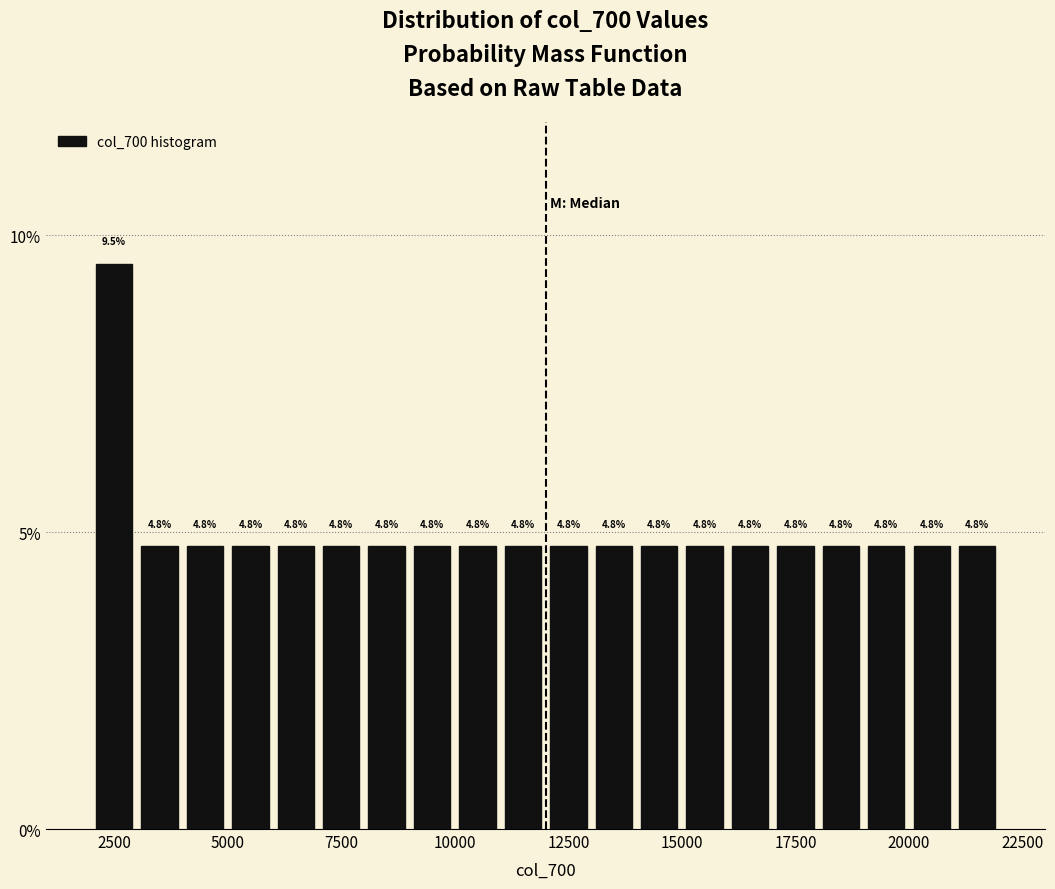

Around what value on the x-axis is the tallest bar? Give the approximate position of its centre, as read against the axis.

2500